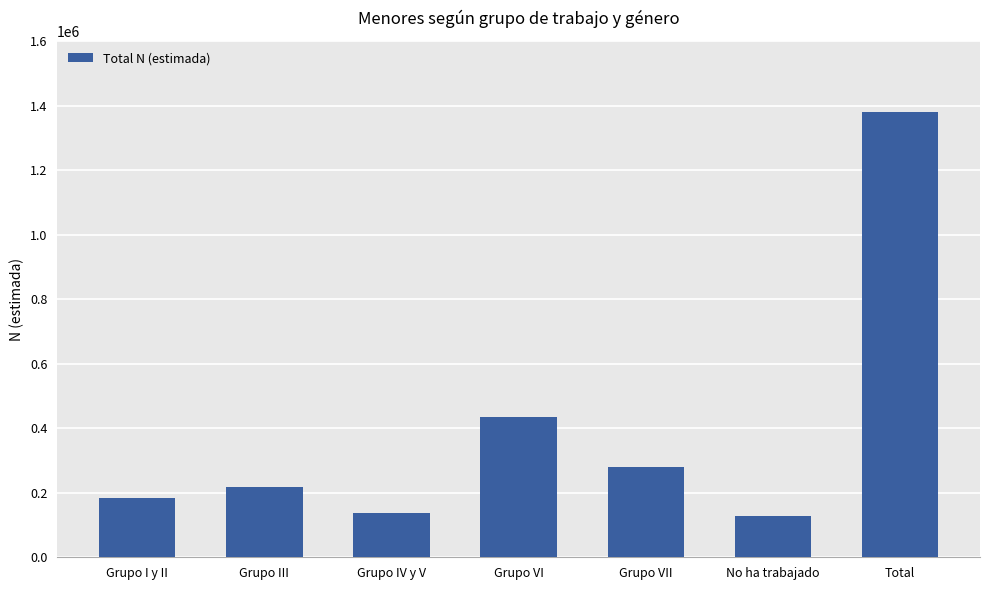

Are the bars grouped side by side (vs. stacked)?

No